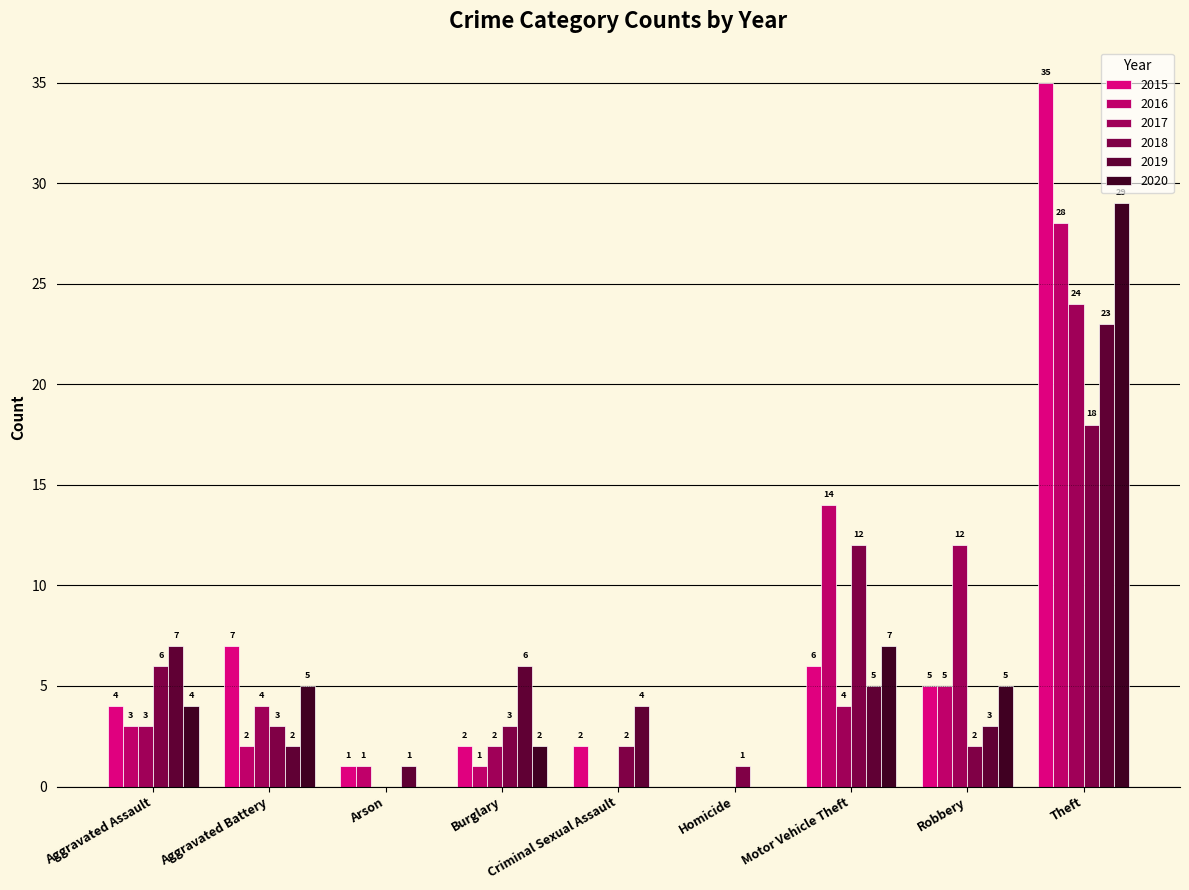

Does the chart contain stacked bars?

No